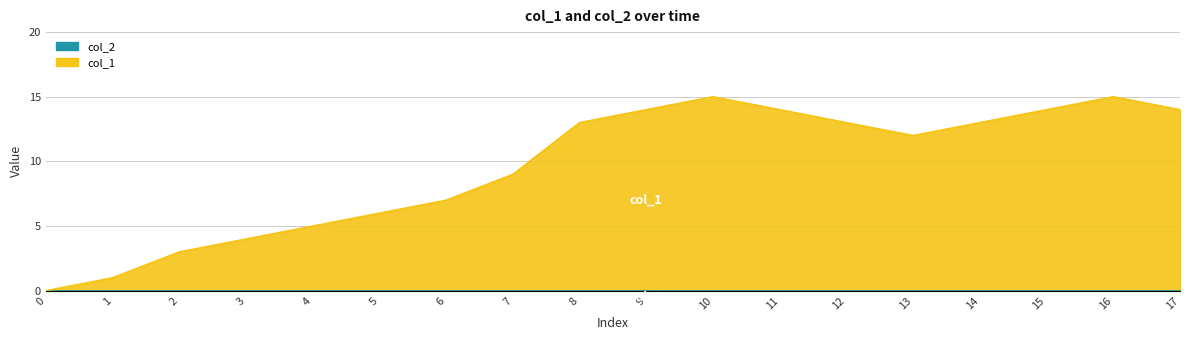

How many data points are less than 13?

9